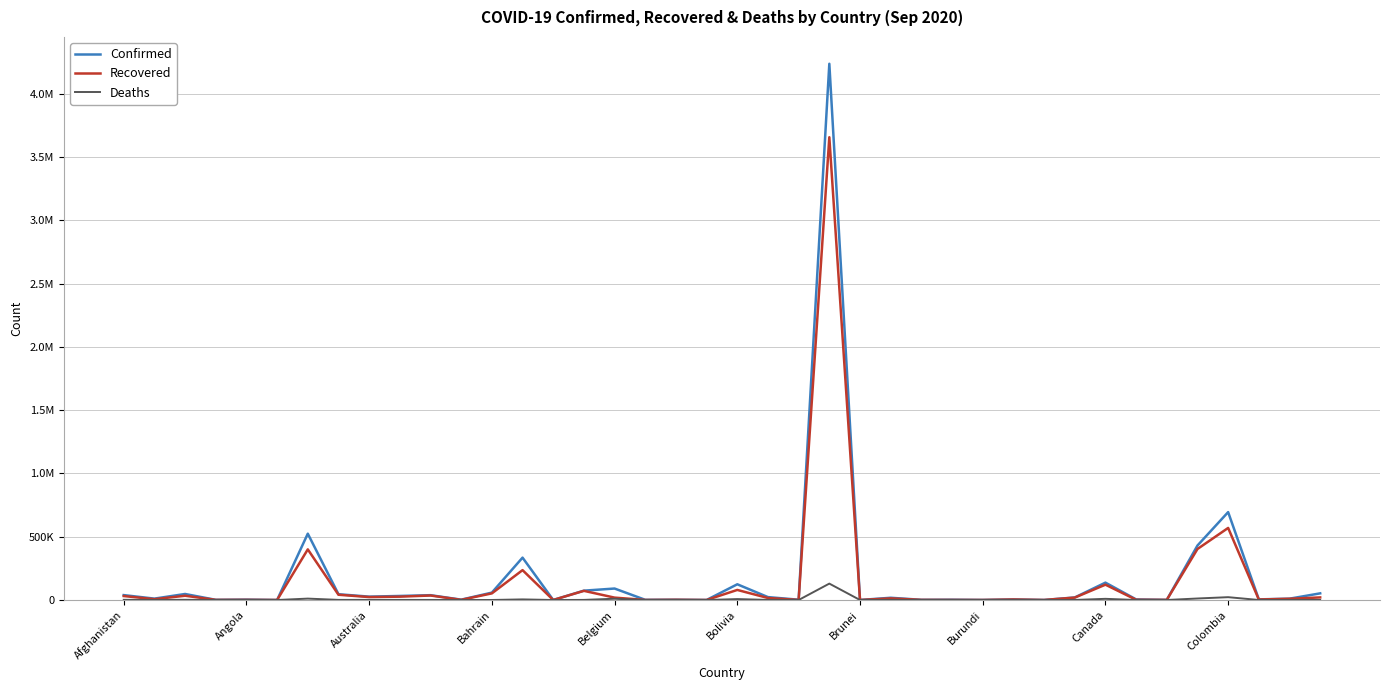

What are all the series names shown in the legend?

Confirmed, Recovered, Deaths